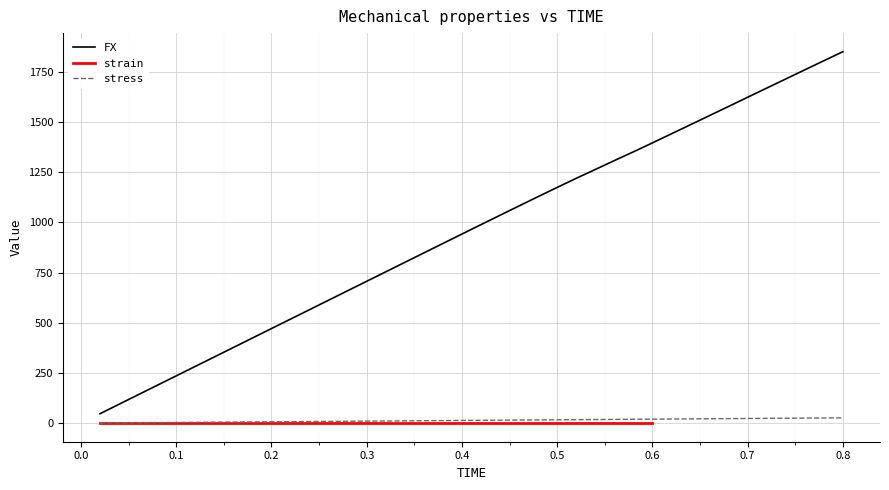

What is the highest value of the FX series?

1850.1